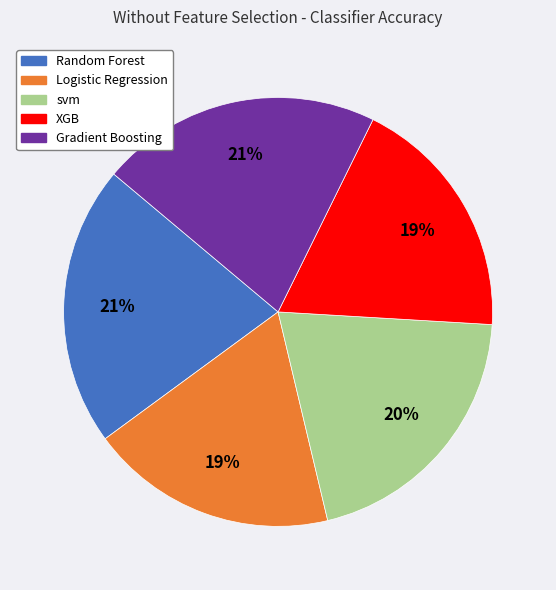

Is the sum of svm and Random Forest greater than half?

No